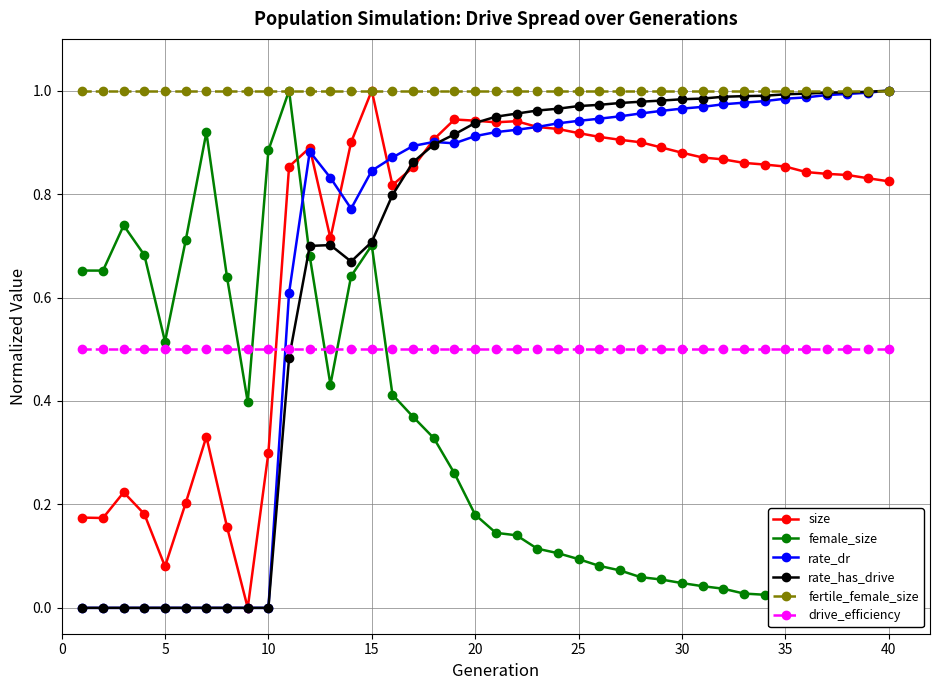

True or false: size and drive_efficiency cross at least once.

True